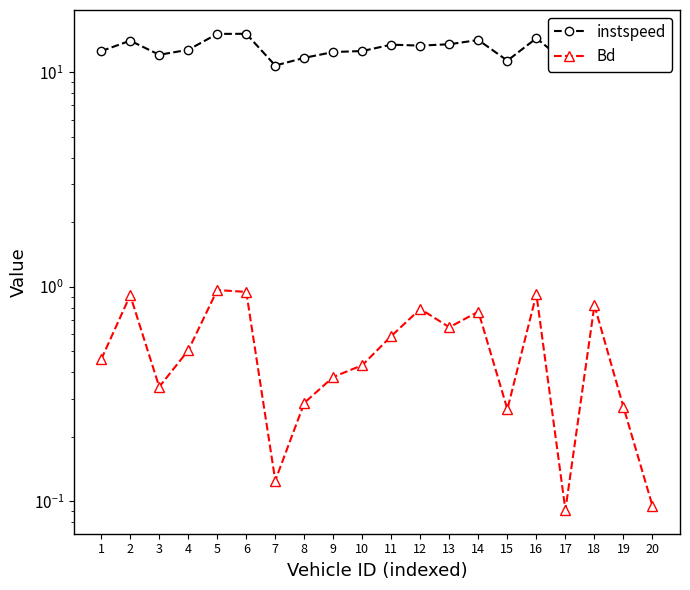

How many lines are shown in the chart?

2